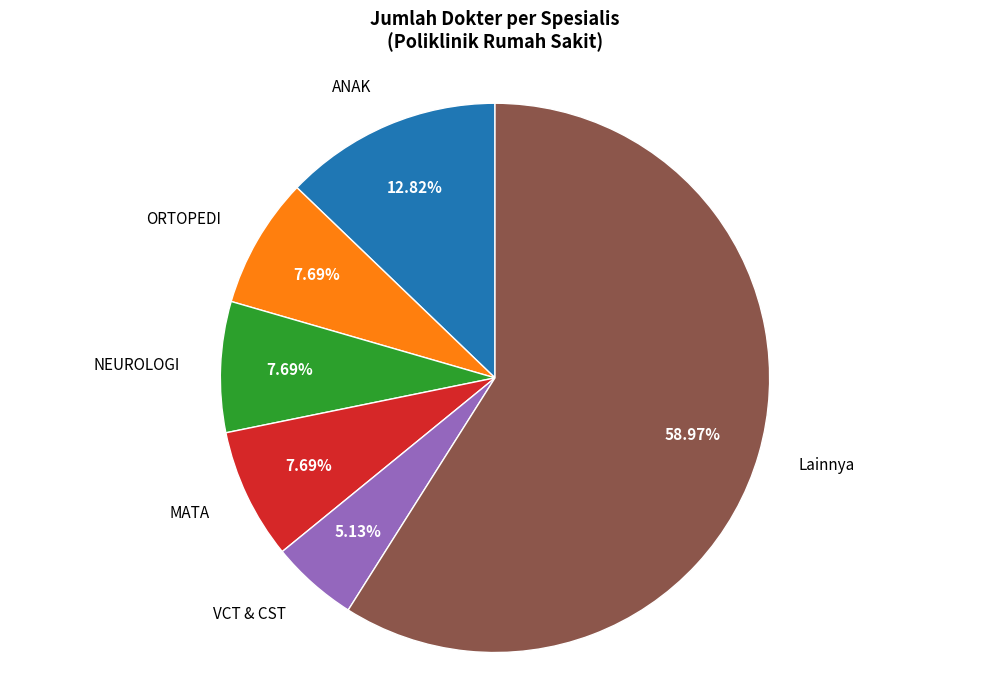

Combined, do Lainnya and NEUROLOGI account for over 50%?

Yes